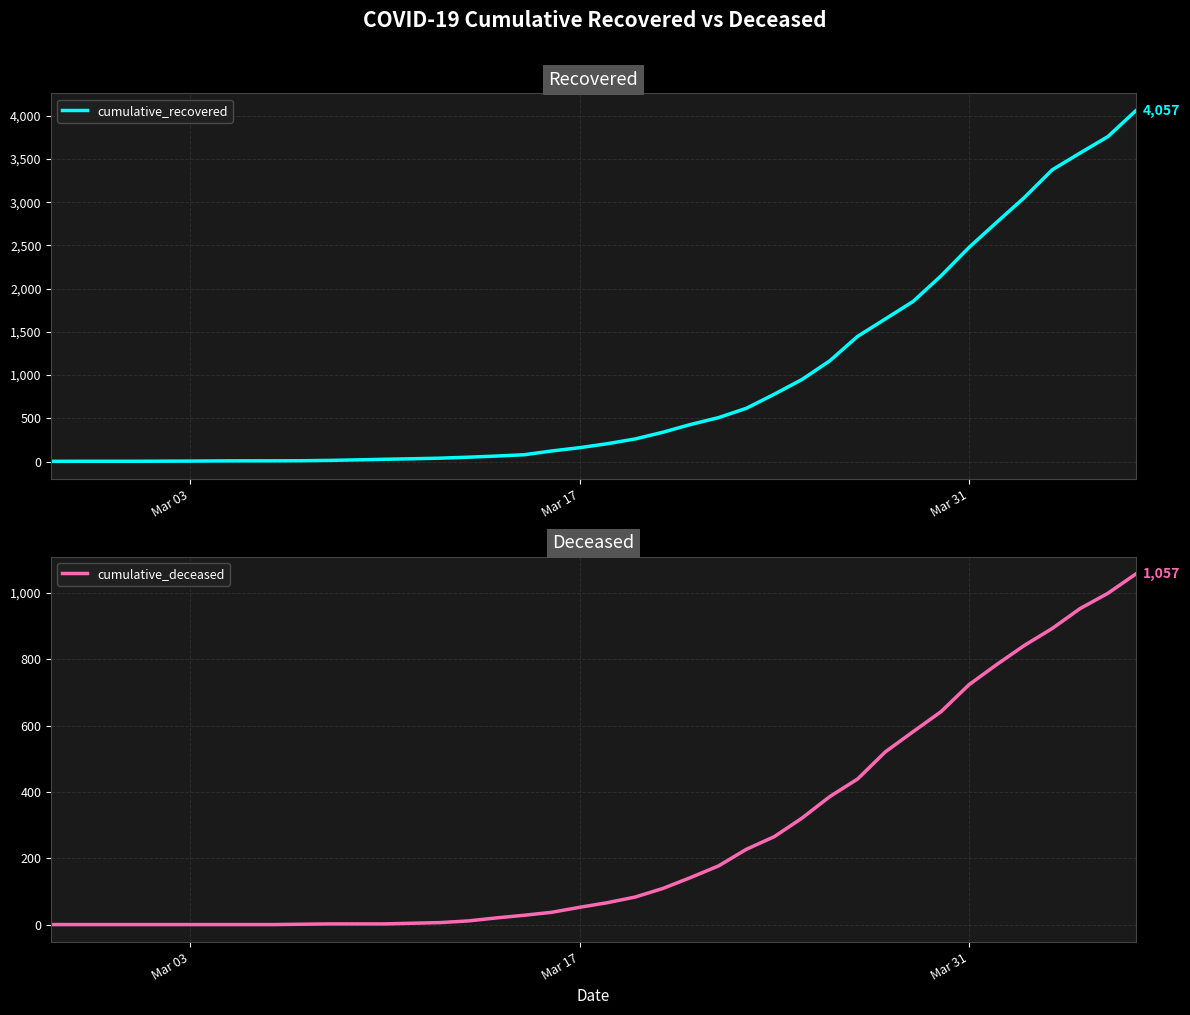

What is the highest value of the cumulative_recovered series?

4057